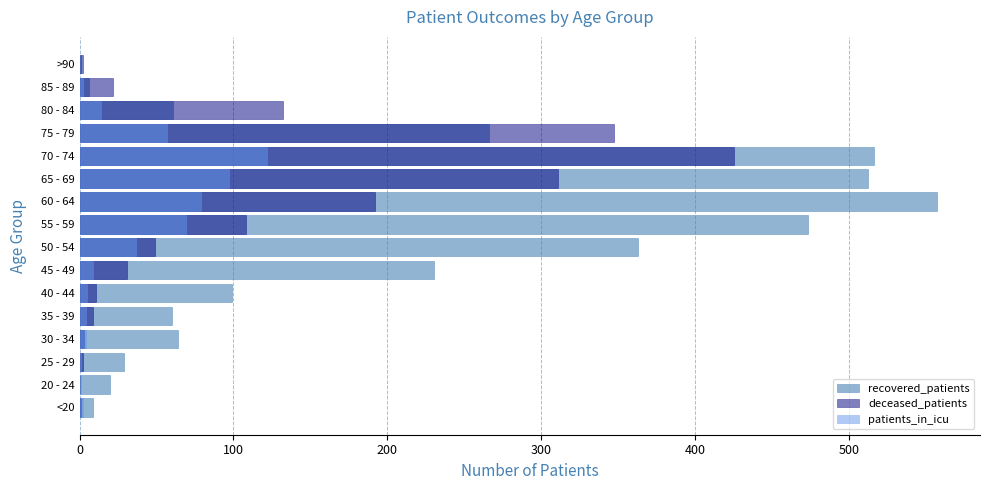

What is the total value across all series at 50 - 54?

449